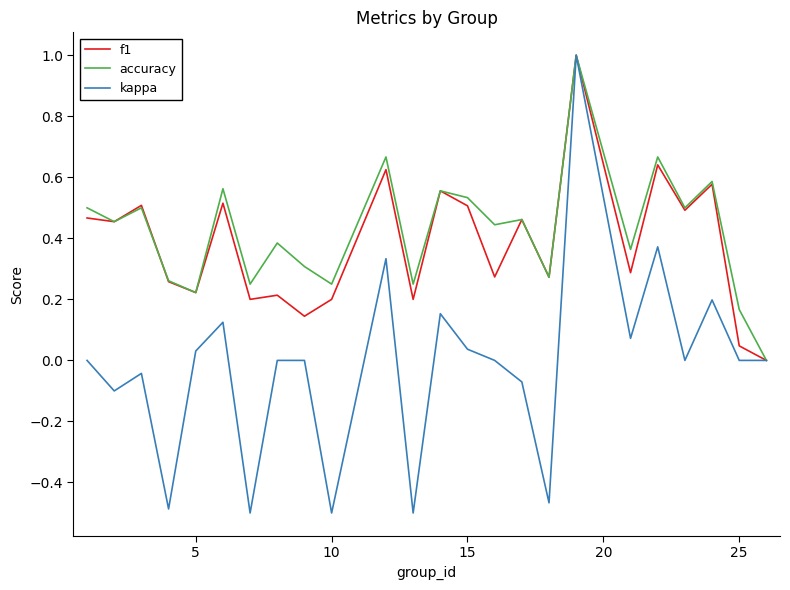

Does the chart display data point markers on the line(s)?

No